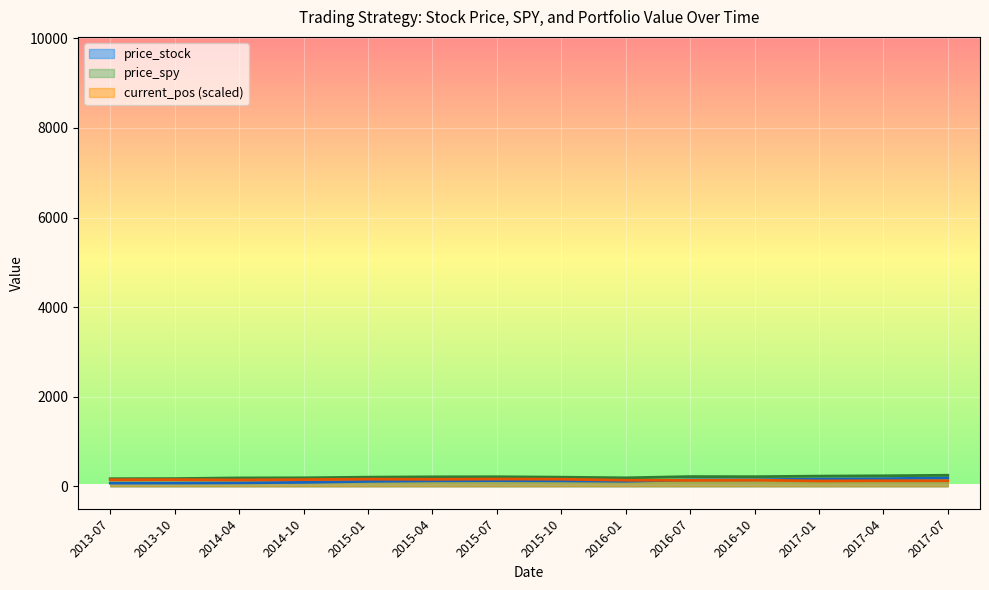

Where is current_pos nearest to the value 139?

2014-04